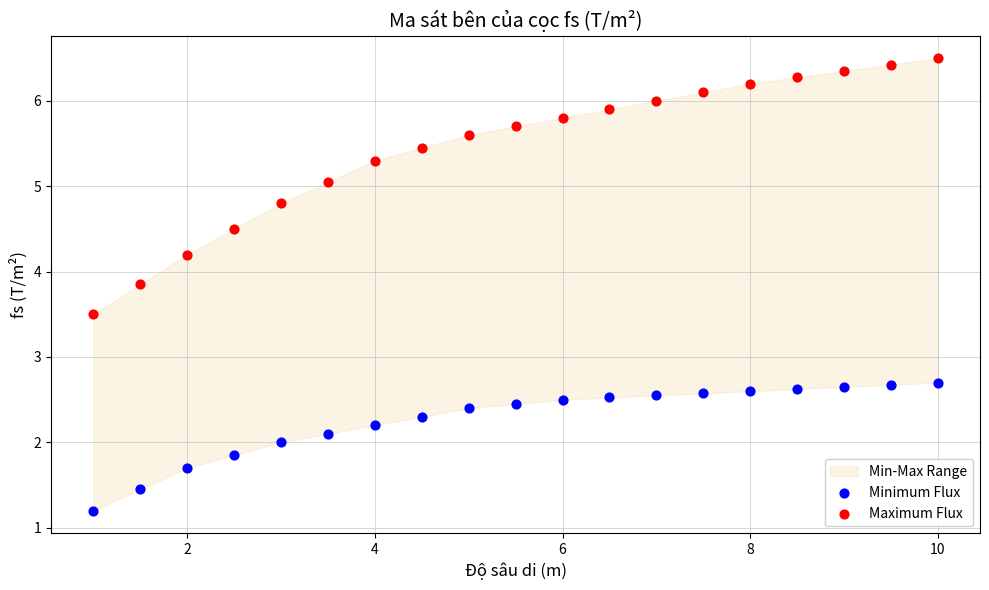

In the Minimum Flux series, what Y value is closest to 1?

1.2